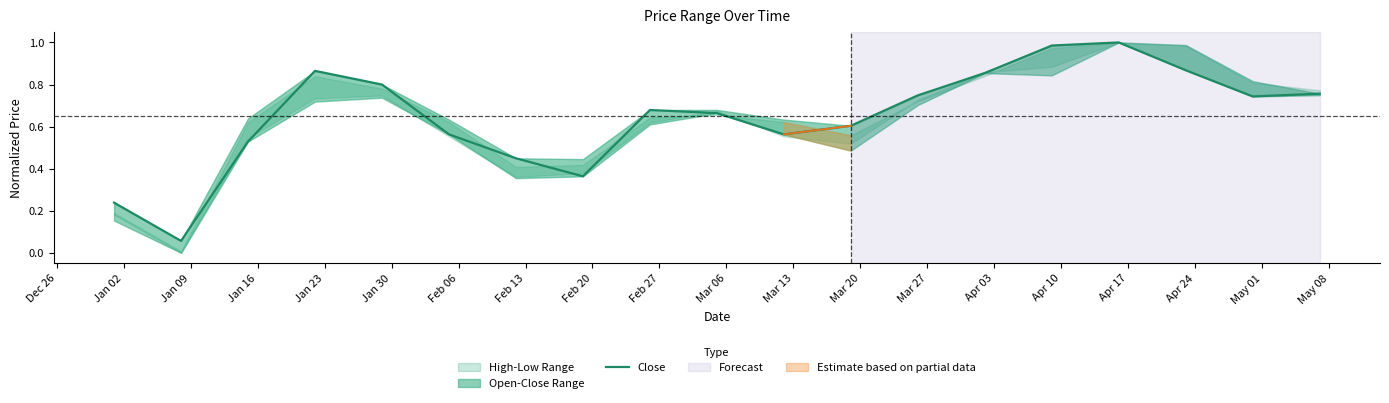

Reading right to left, list all the values displayed in this chart.

0.8	0.7	0.9	1.0	1.0	0.9	0.7	0.6	0.6	0.7	0.7	0.4	0.4	0.6	0.8	0.9	0.5	0.1	0.2